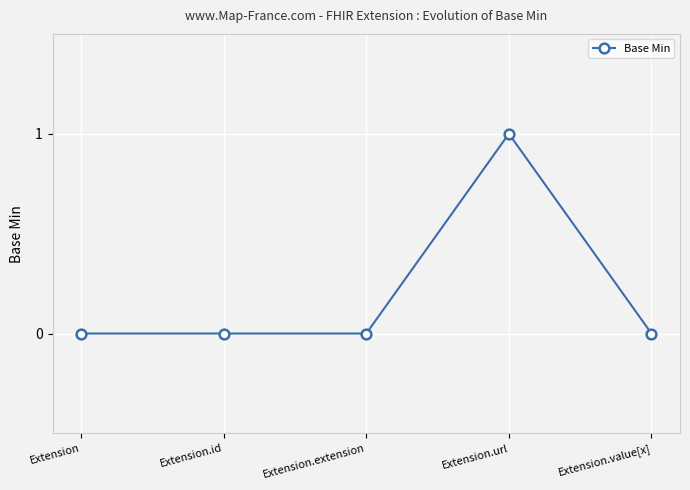

Reading left to right, transcribe all the data shown in this chart.

Extension=0	Extension.id=0	Extension.extension=0	Extension.url=1	Extension.value[x]=0